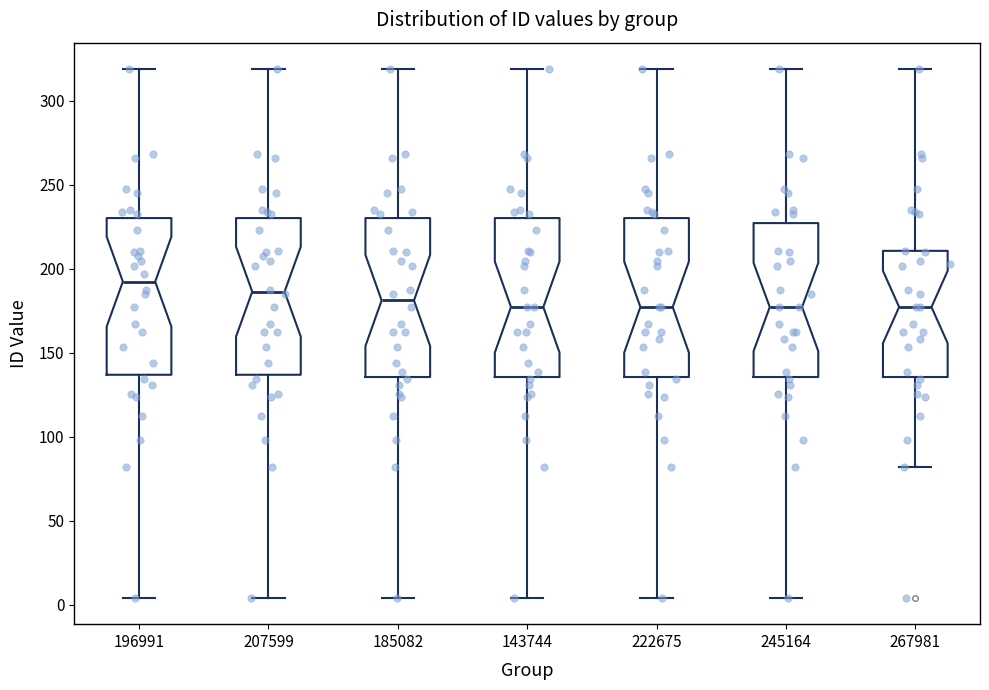

Where is the lower edge of the box at x = 245164 on the y-axis? The values are not printed on the chart, so give them approximately, as read against the axis.

135